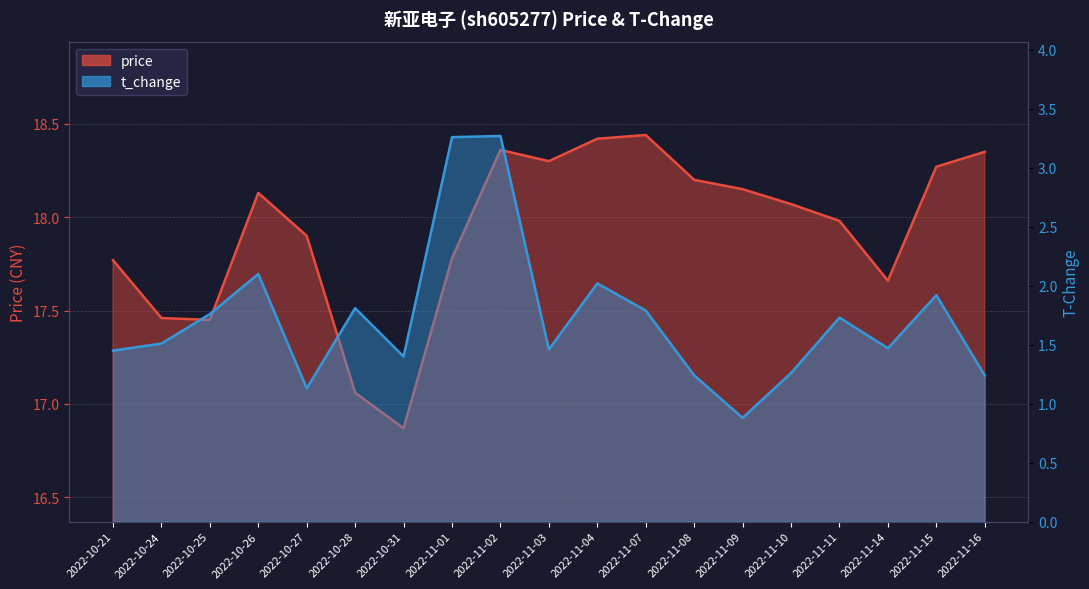

What are all the series names shown in the legend?

price, t_change